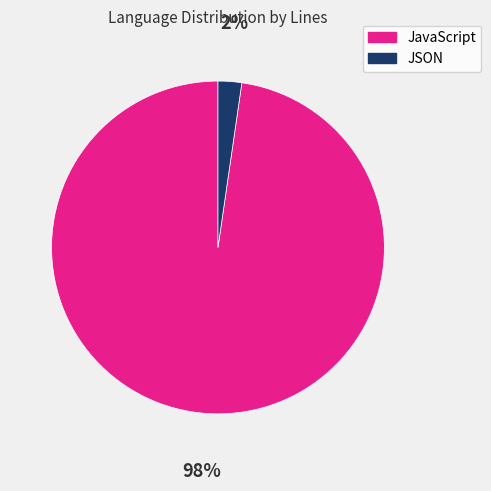

Between JavaScript and JSON, which is larger?

JavaScript